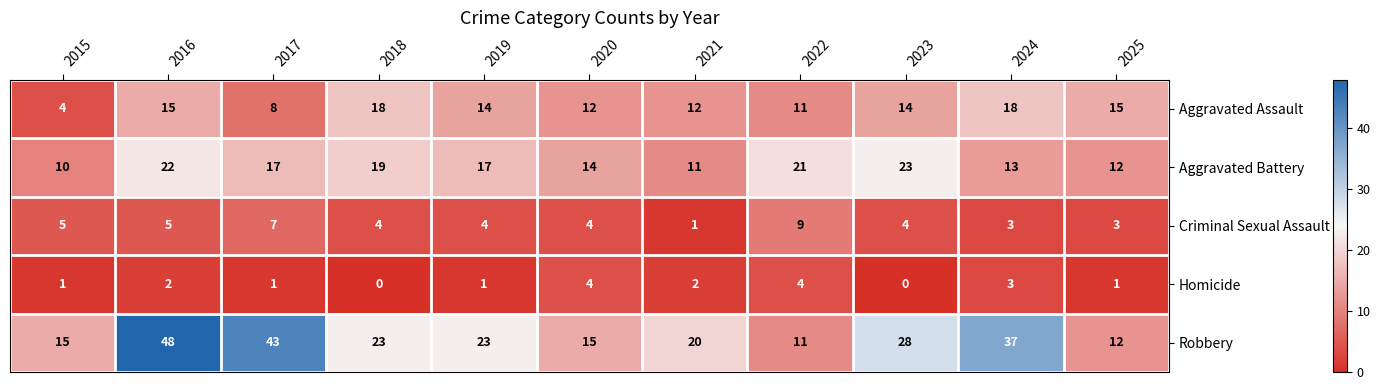

Is it true that Homicide equals 2 at 2023?

False